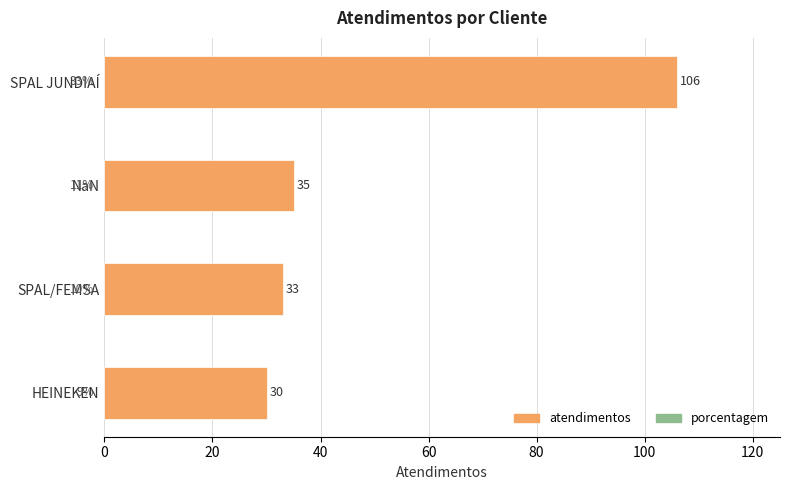

Reading bottom to top, extract all data points from this chart.

30	33	35	106